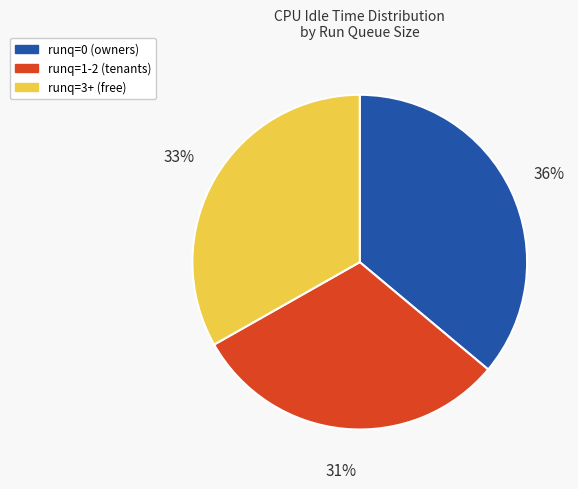

Is the sum of runq=3+ (free) and runq=1-2 (tenants) greater than half?

Yes